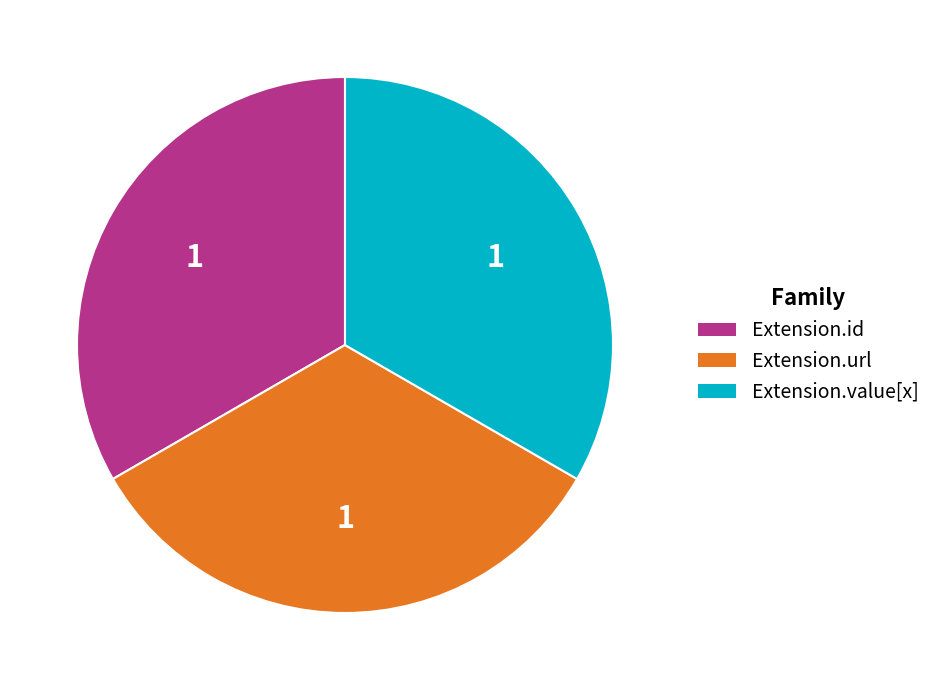

Combined, do Extension.url and Extension.id account for over 50%?

Yes